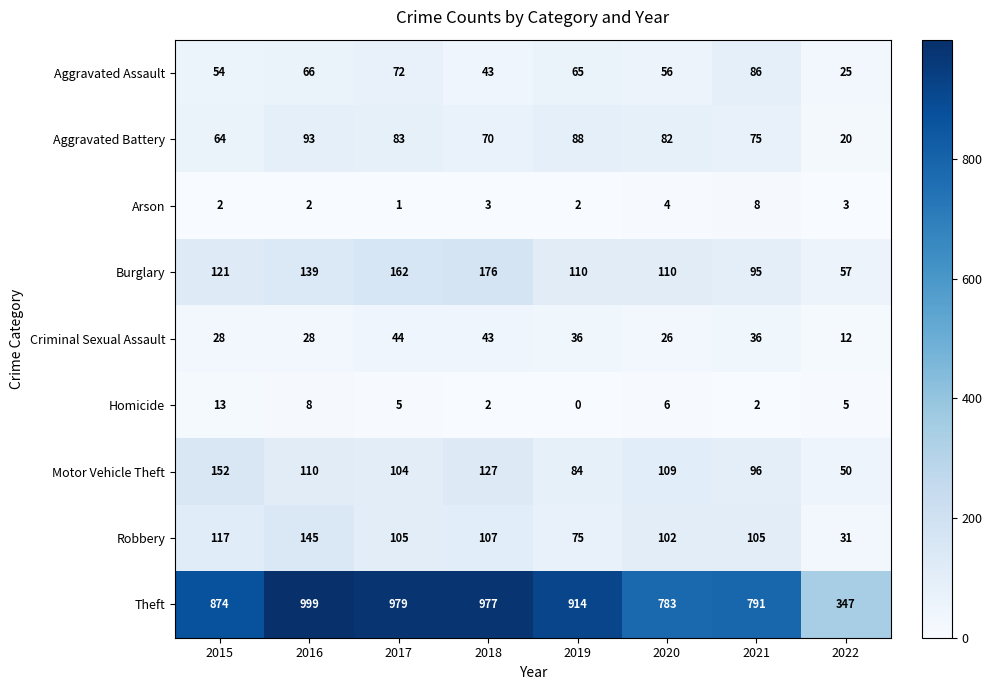

What is the total value across all series at 2017?

1555